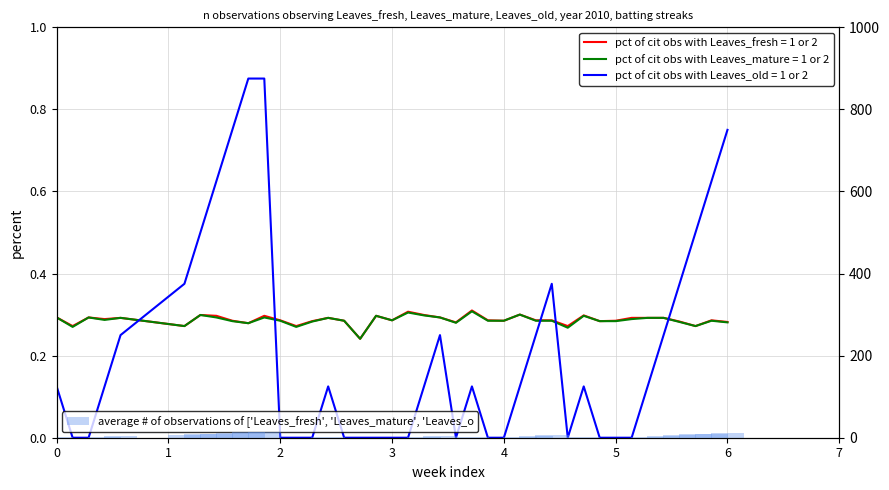

What is the greatest value displayed?

14